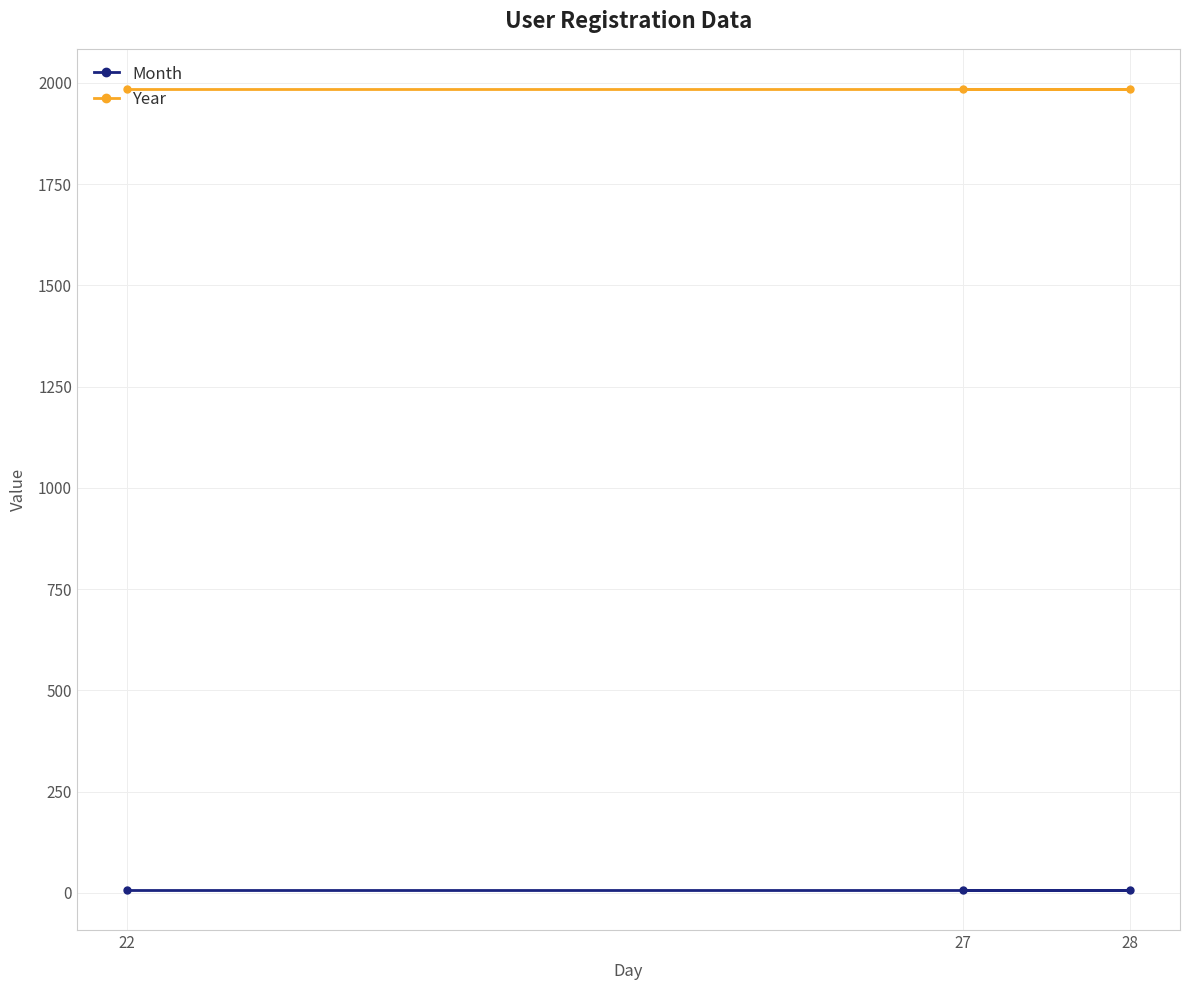

List the series in order of their peak value, lowest first.

Month, Year